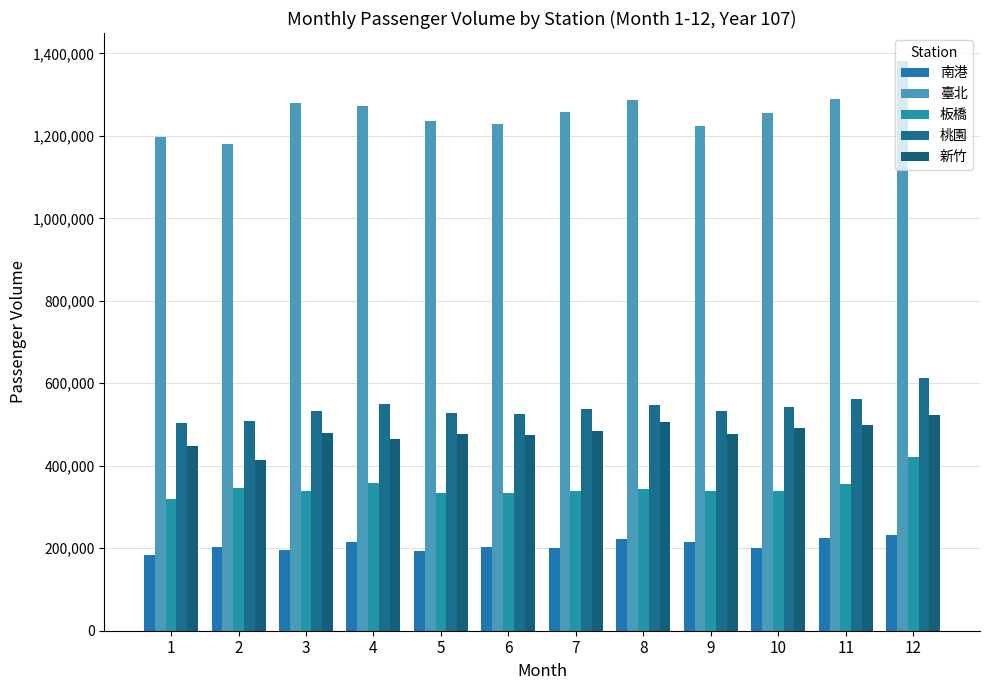

How many bars are there in total?

60